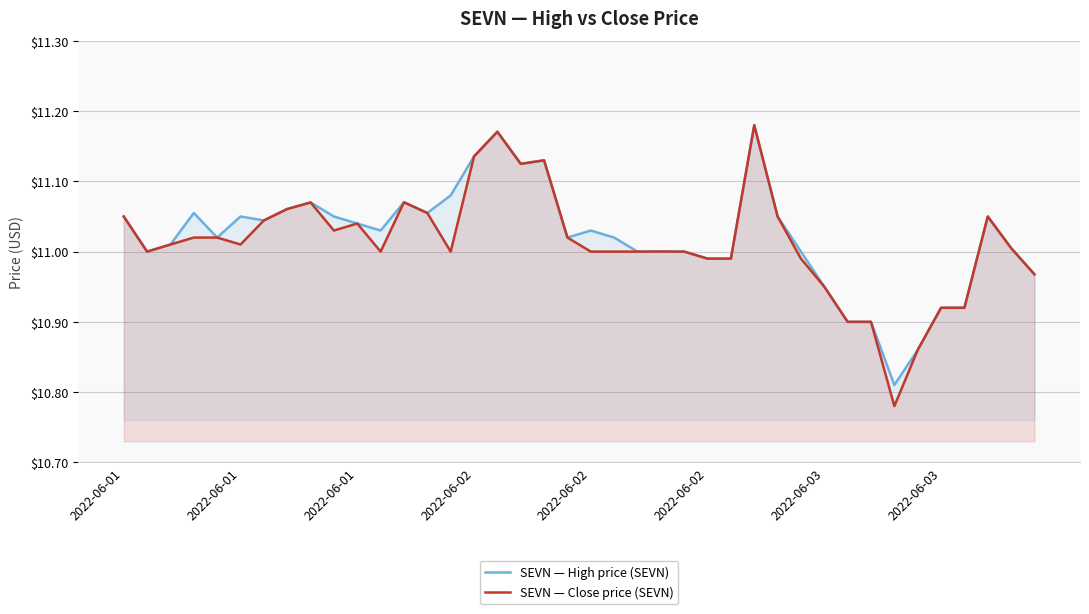

What is the greatest value displayed?

11.2